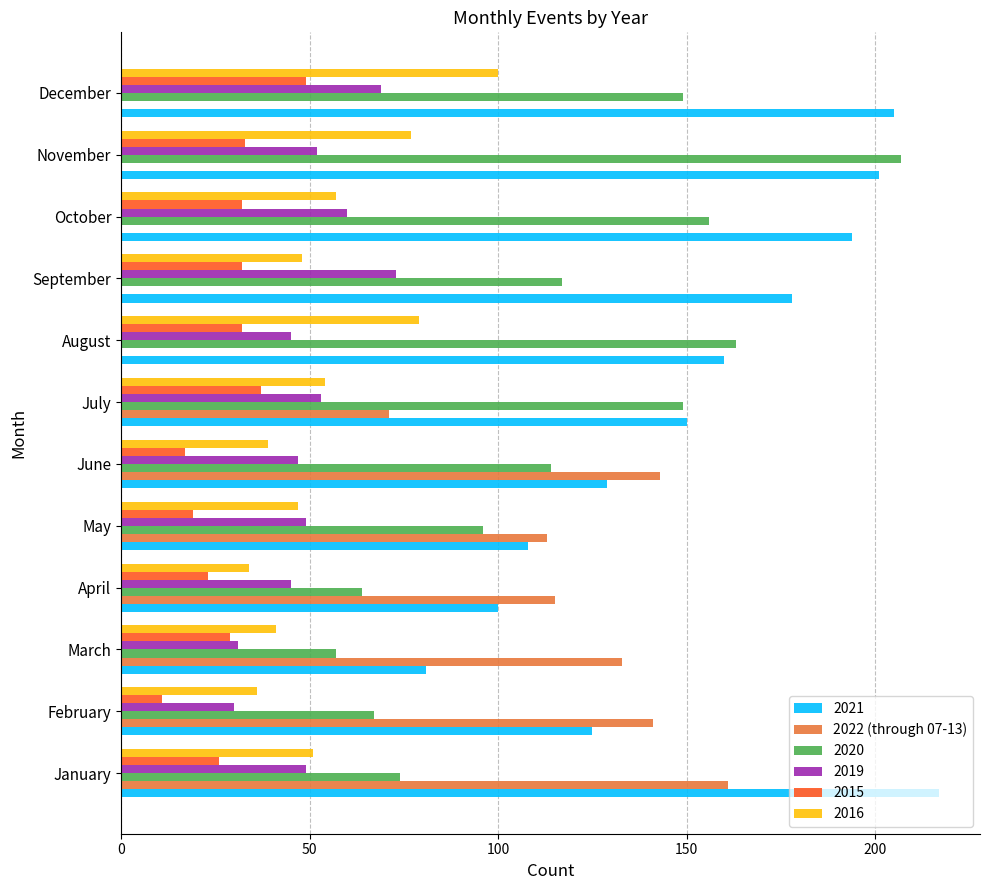

Which series changed the most between March and May?

2020